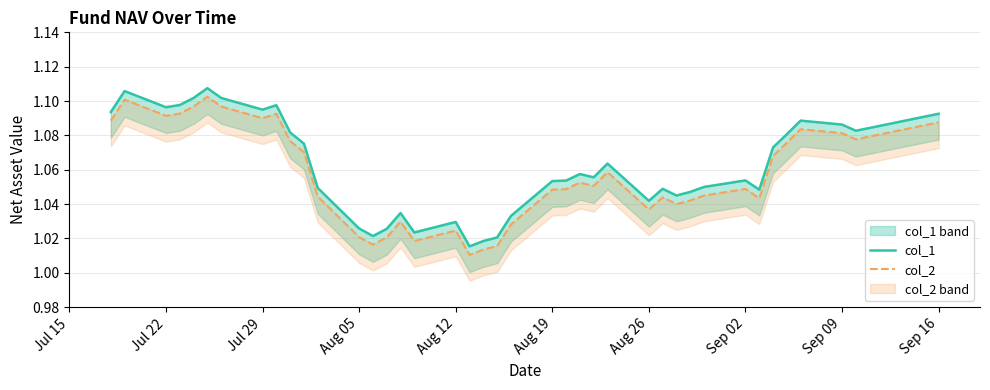

Is it true that col_1 equals 1.1 at Jul 29?

True